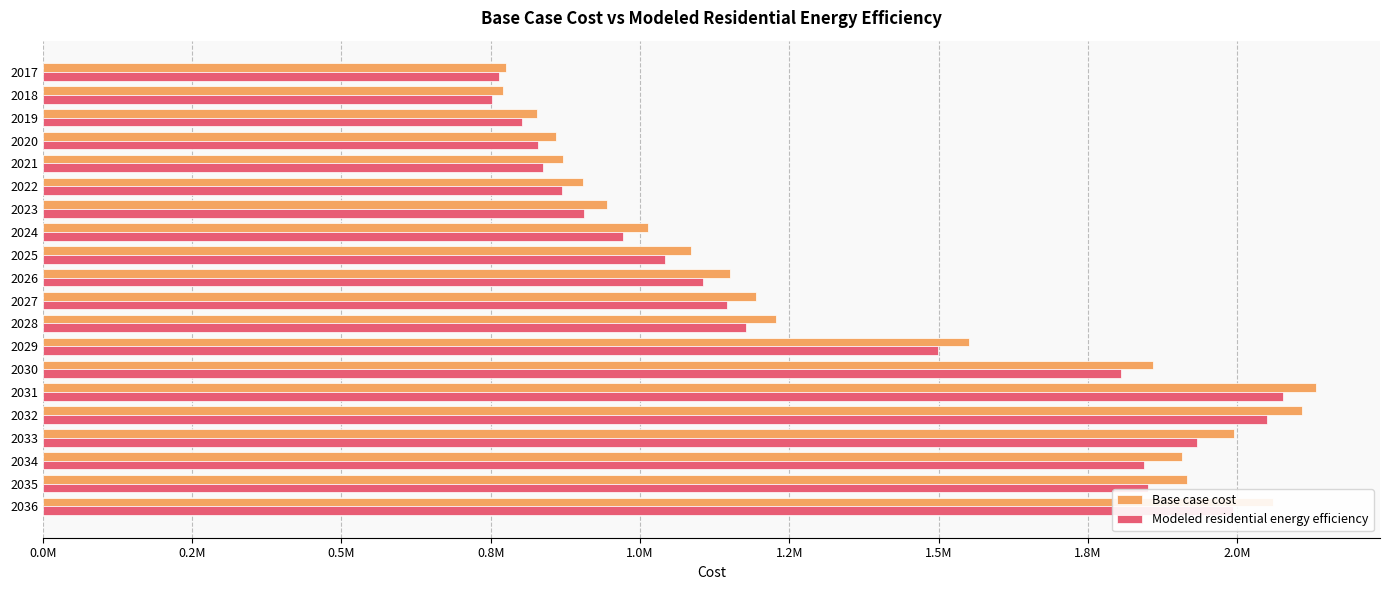

What are all the series names shown in the legend?

Base case cost, Modeled residential energy efficiency